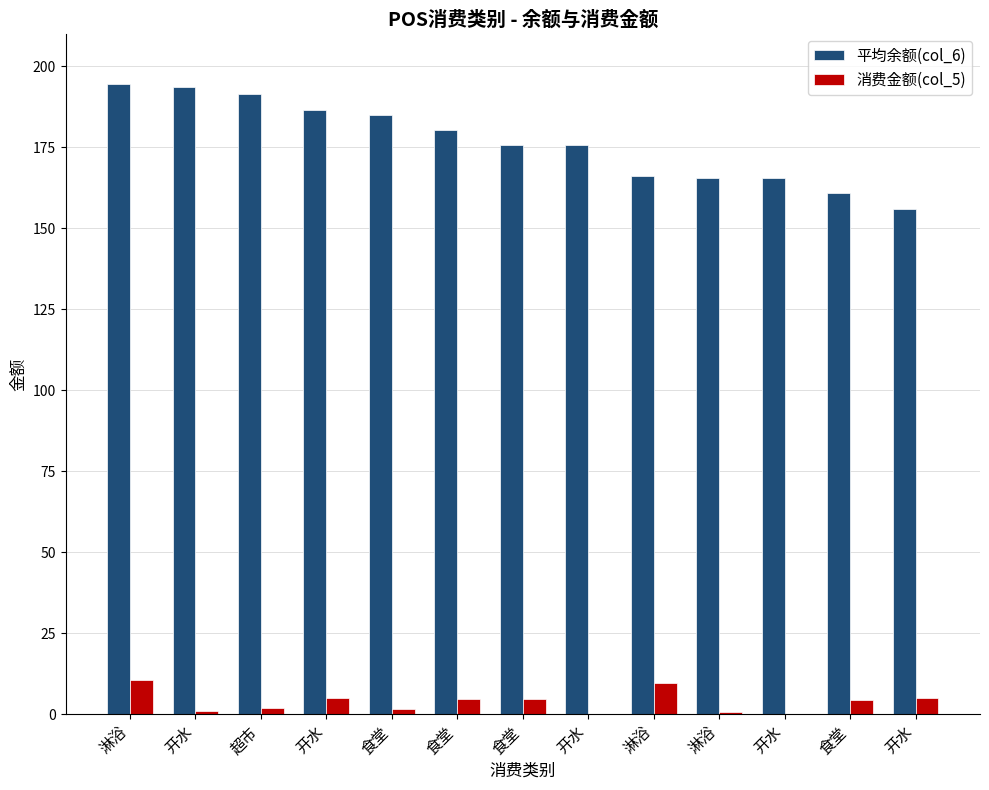

The value of 平均余额(col_6) at 食堂 is 180.3. True or false?

True